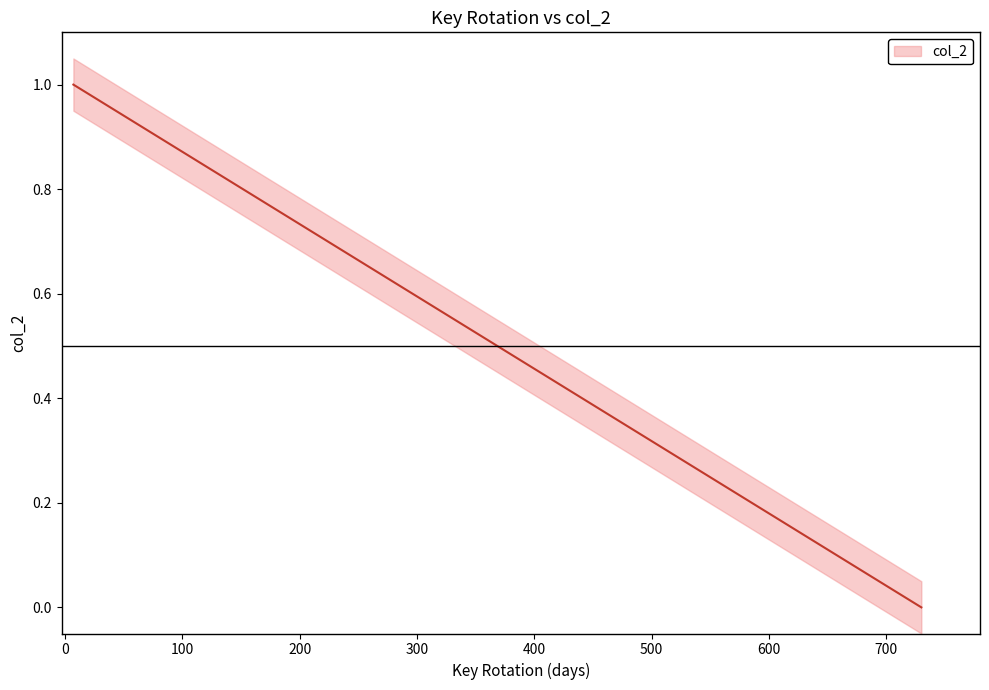

True or false: the data shows 0.9 at 60.

True